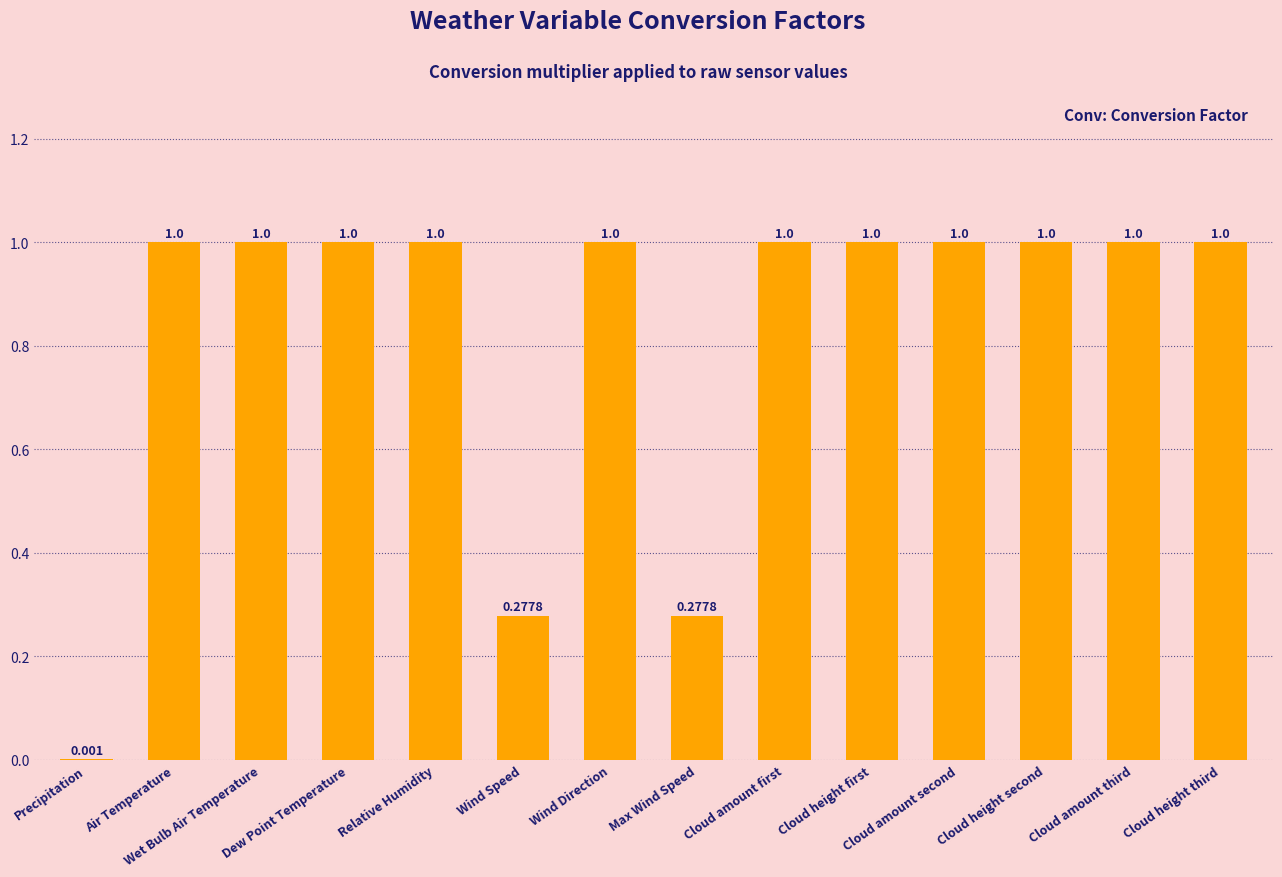

Are the bars horizontal?

No